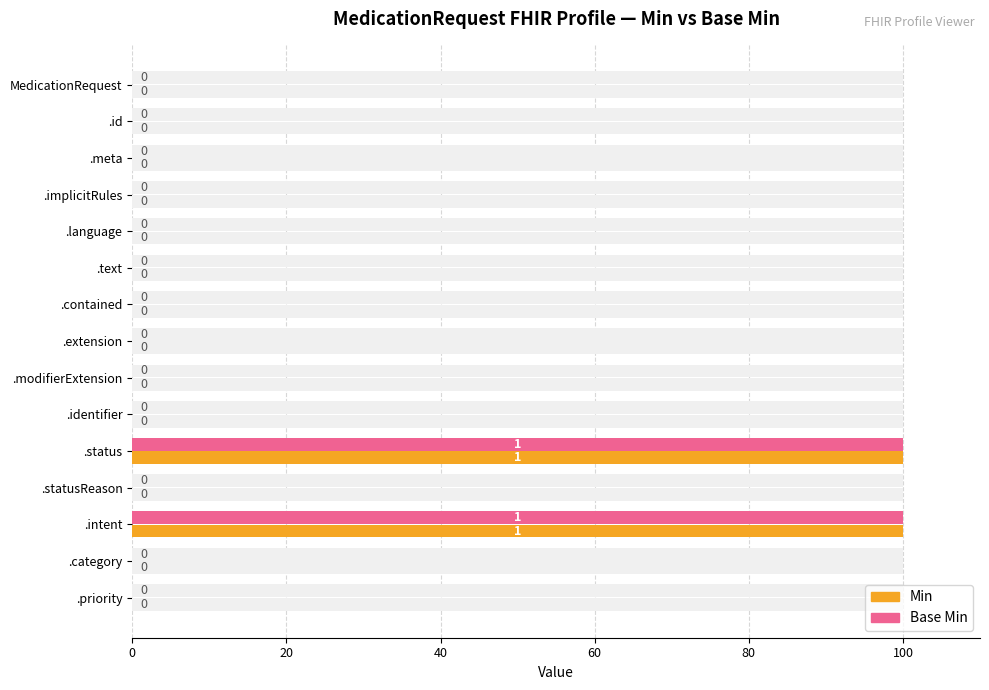

How many categories are shown in the chart?

15